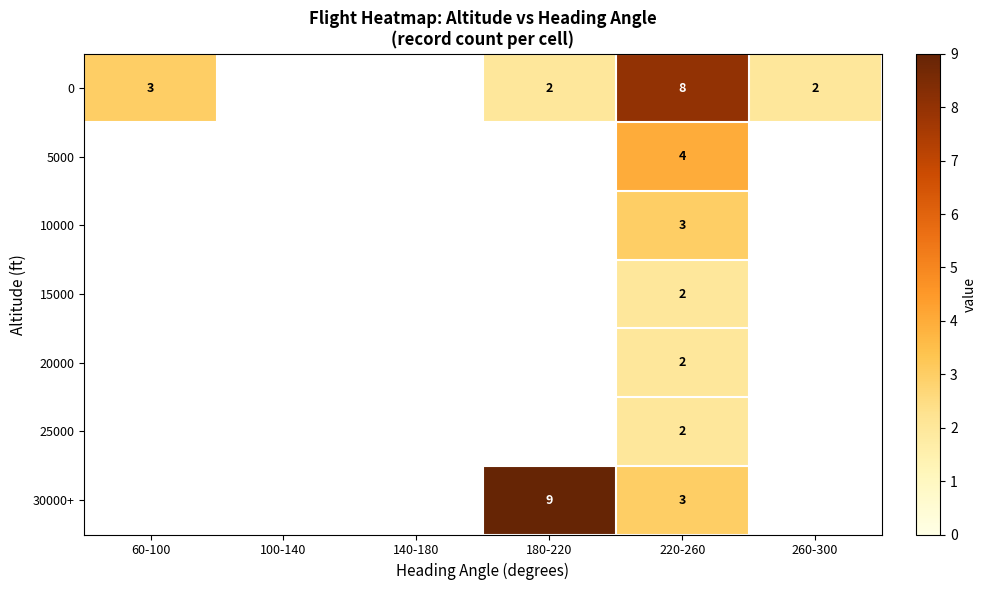

True or false: 15000 has a value of 2 at 220-260.

True